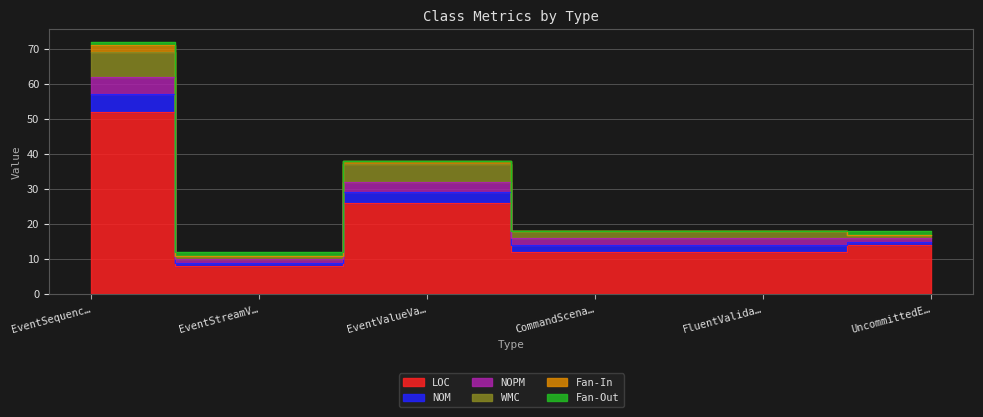

What is the difference between the maximum and second lowest values in the WMC series?

6